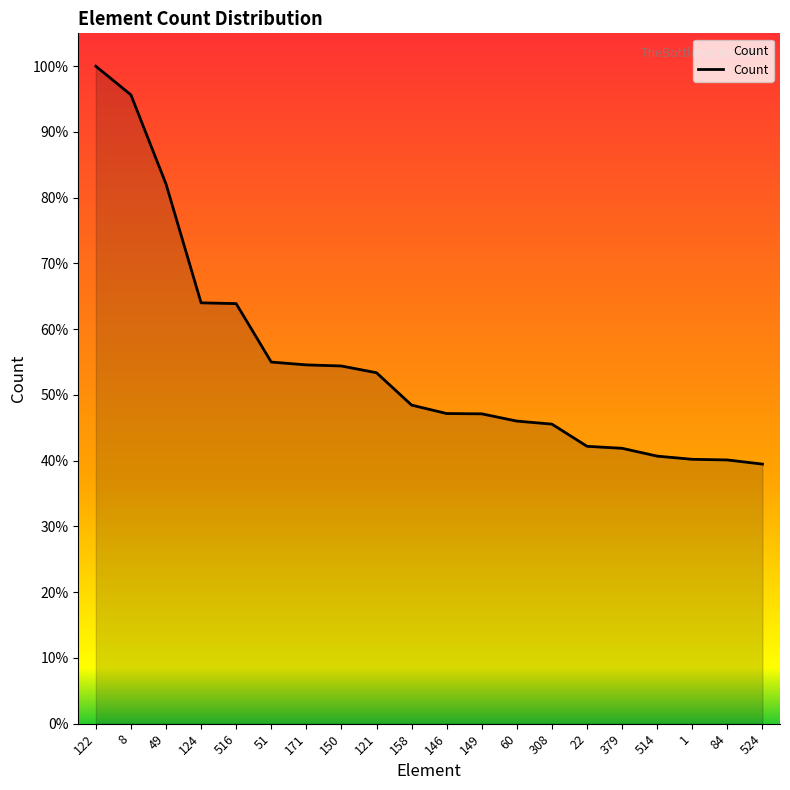

What is the label of the 4th point from the right?

514